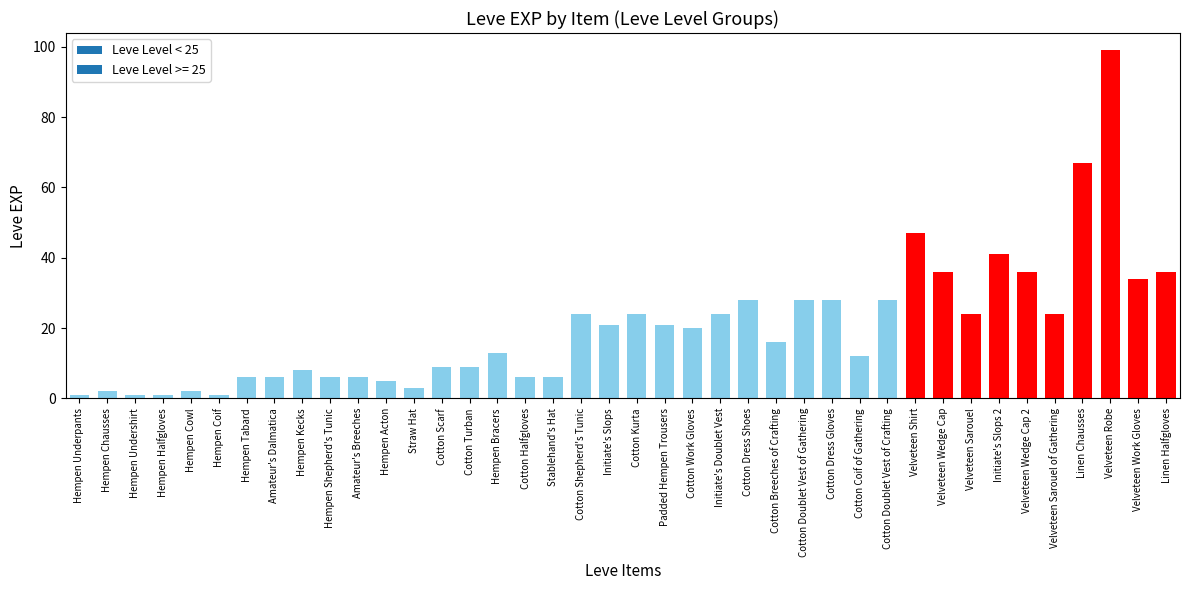

What value does the data have at Cotton Halfgloves, to the nearest 10?

10